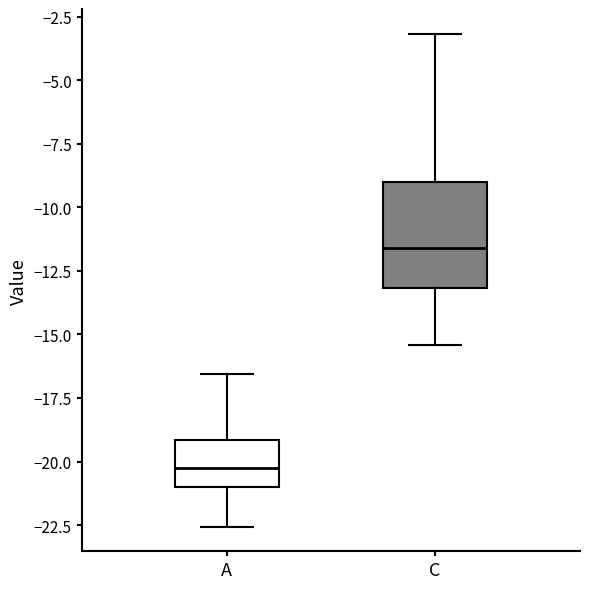

Comparing the boxes themselves (not the whiskers), which one is the tallest?

C